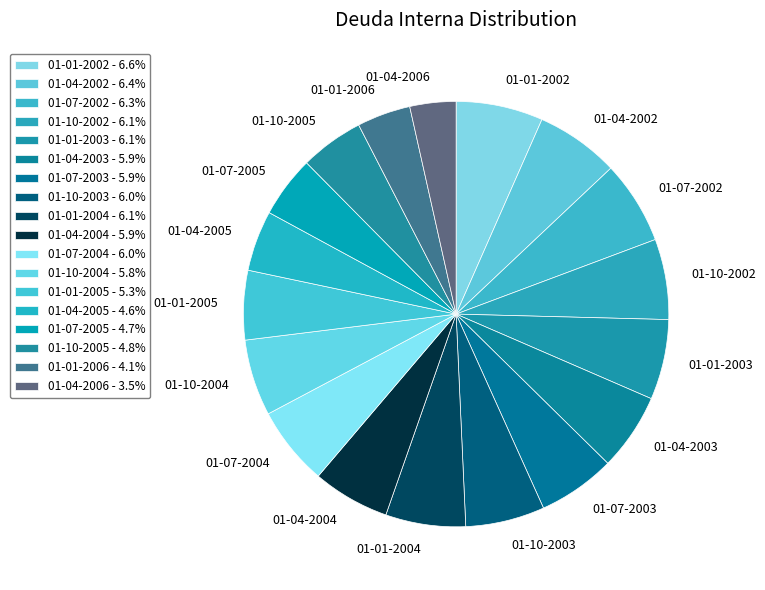

How many segments does this pie chart have?

18